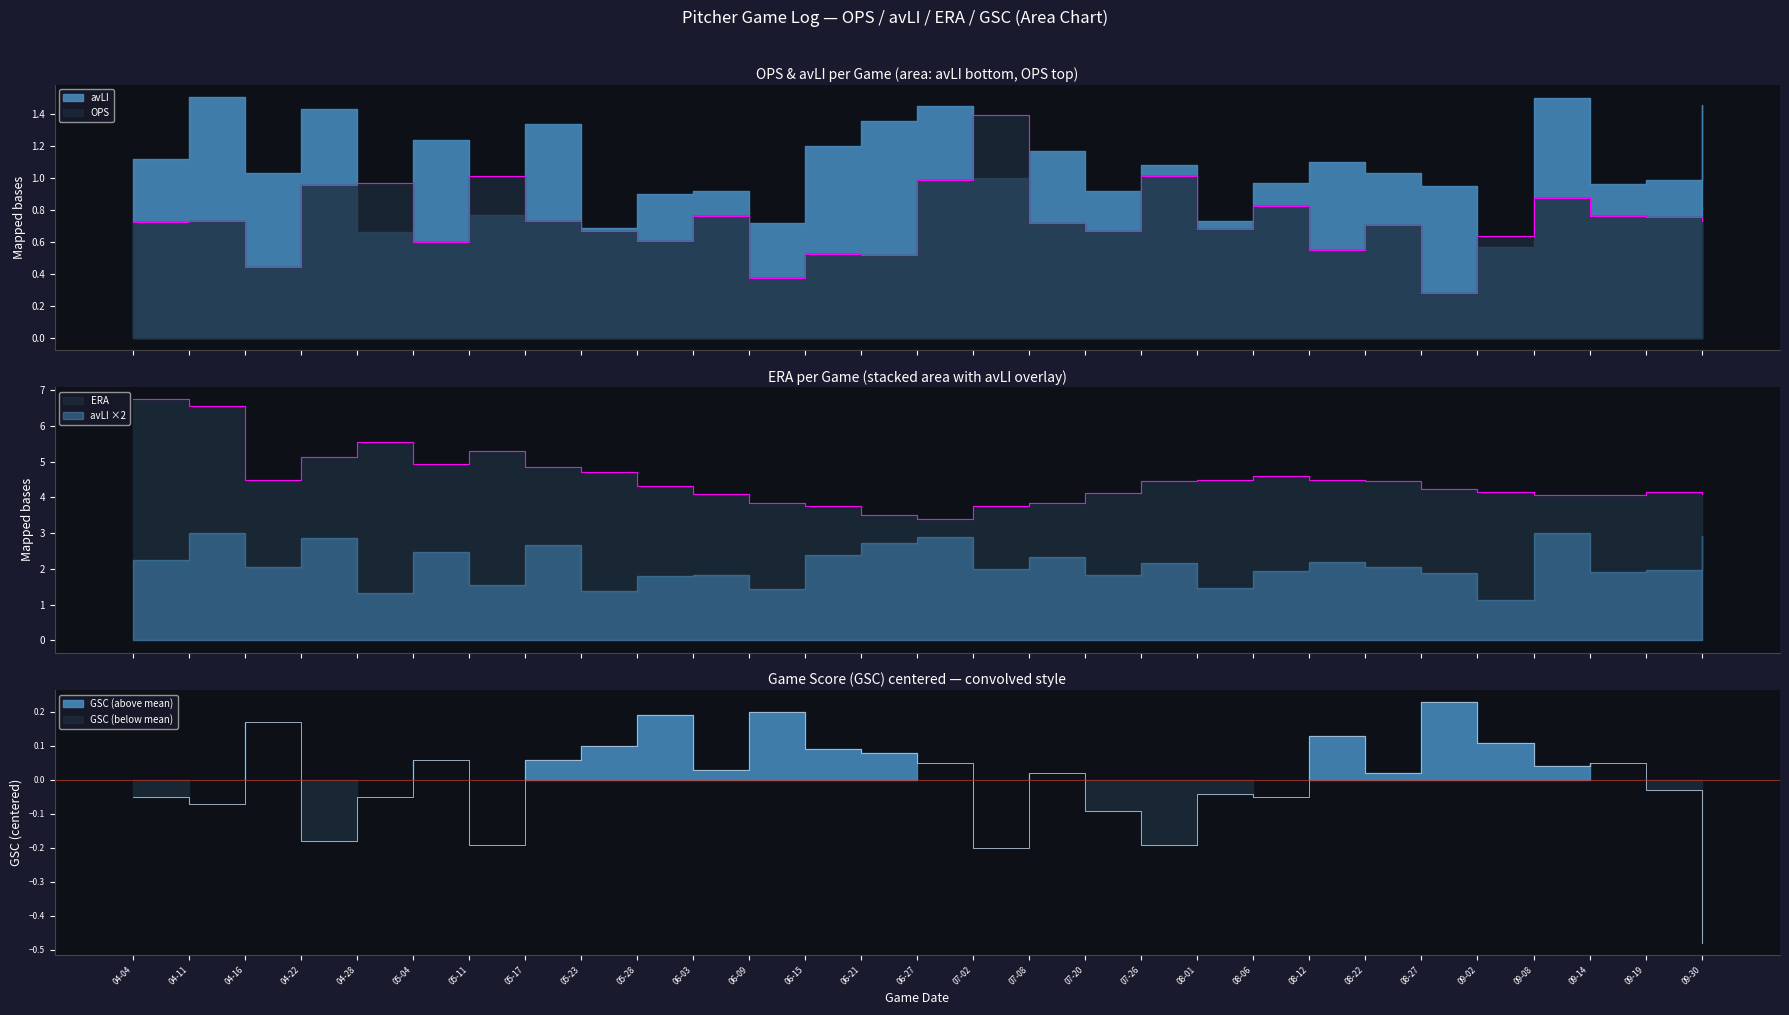

True or false: OPS has more than 1 points higher than both neighbors.

True